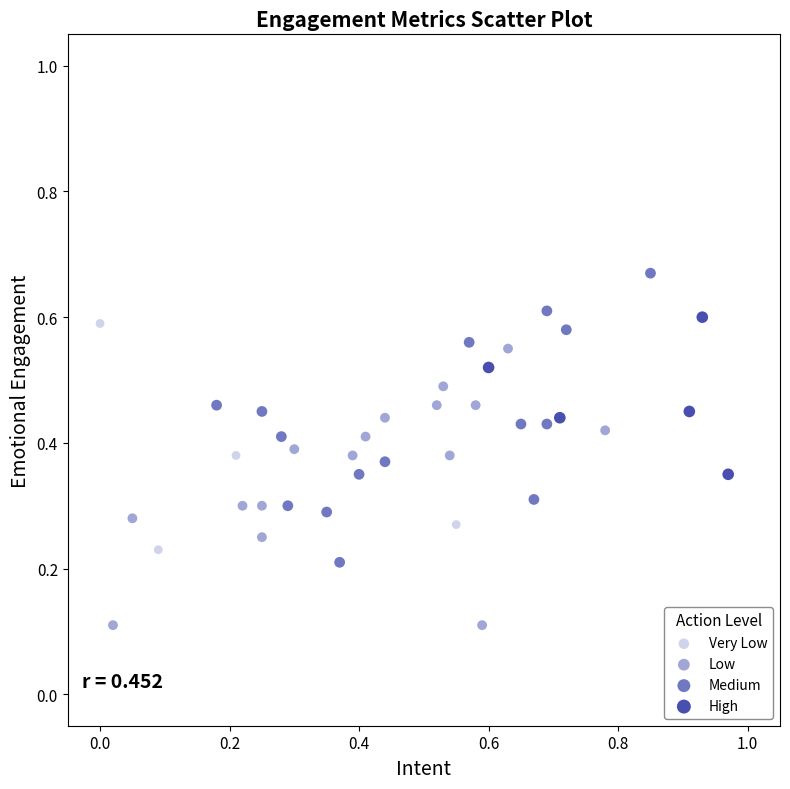

Which series contains the lowest Y value?

Low